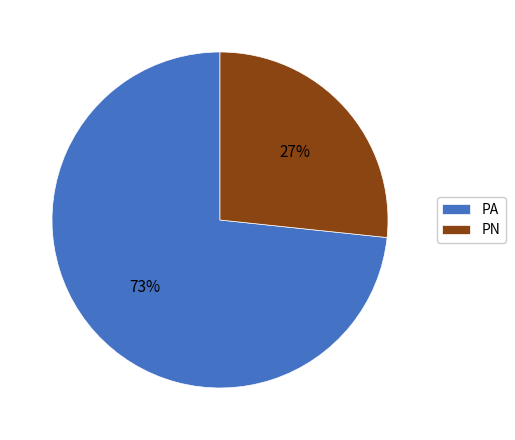

Between PA and PN, which is larger?

PA